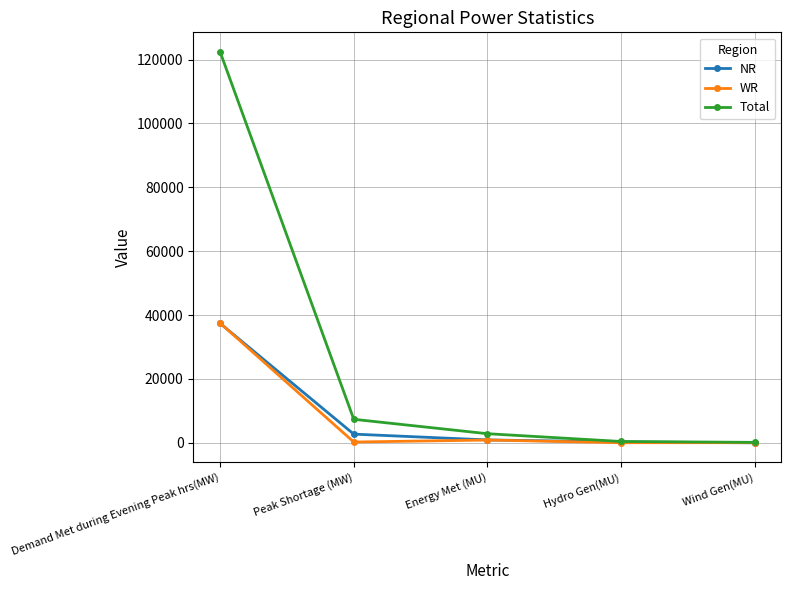

What is the average value of the Total series?

26642